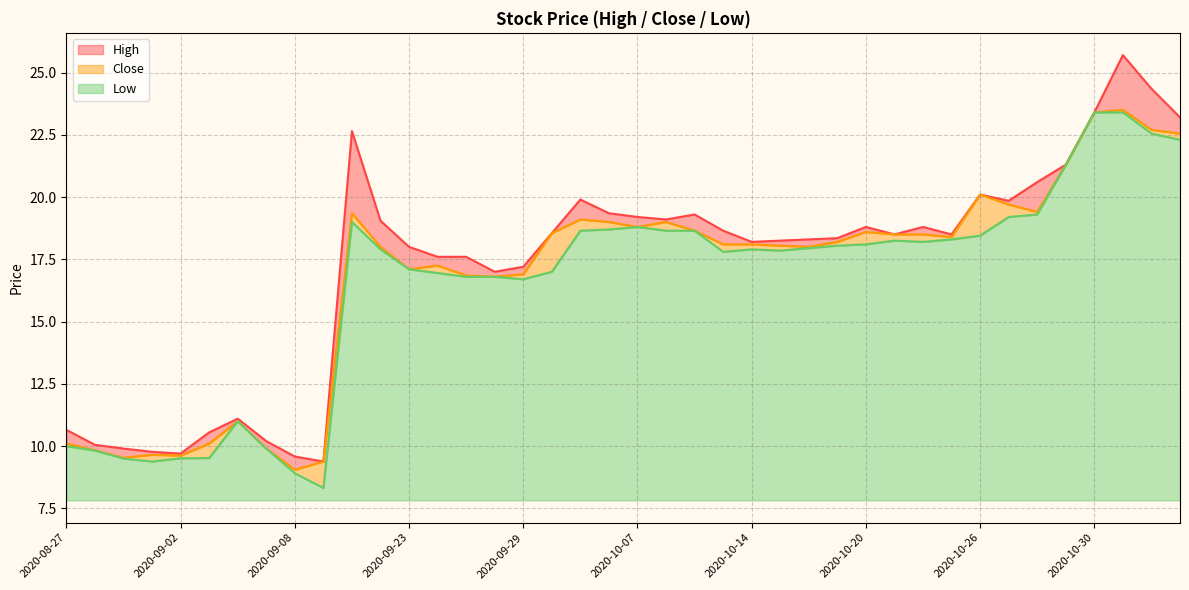

What is the total value across all series at 2020-10-05?

57.6